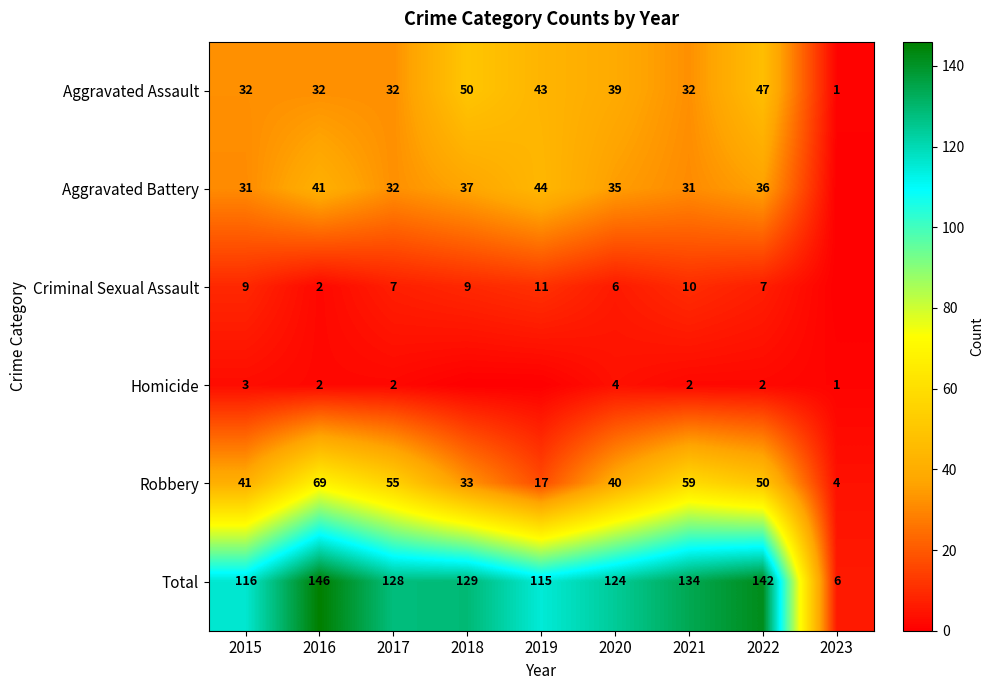

Read the Aggravated Assault value at 2019, to the nearest 5.

45